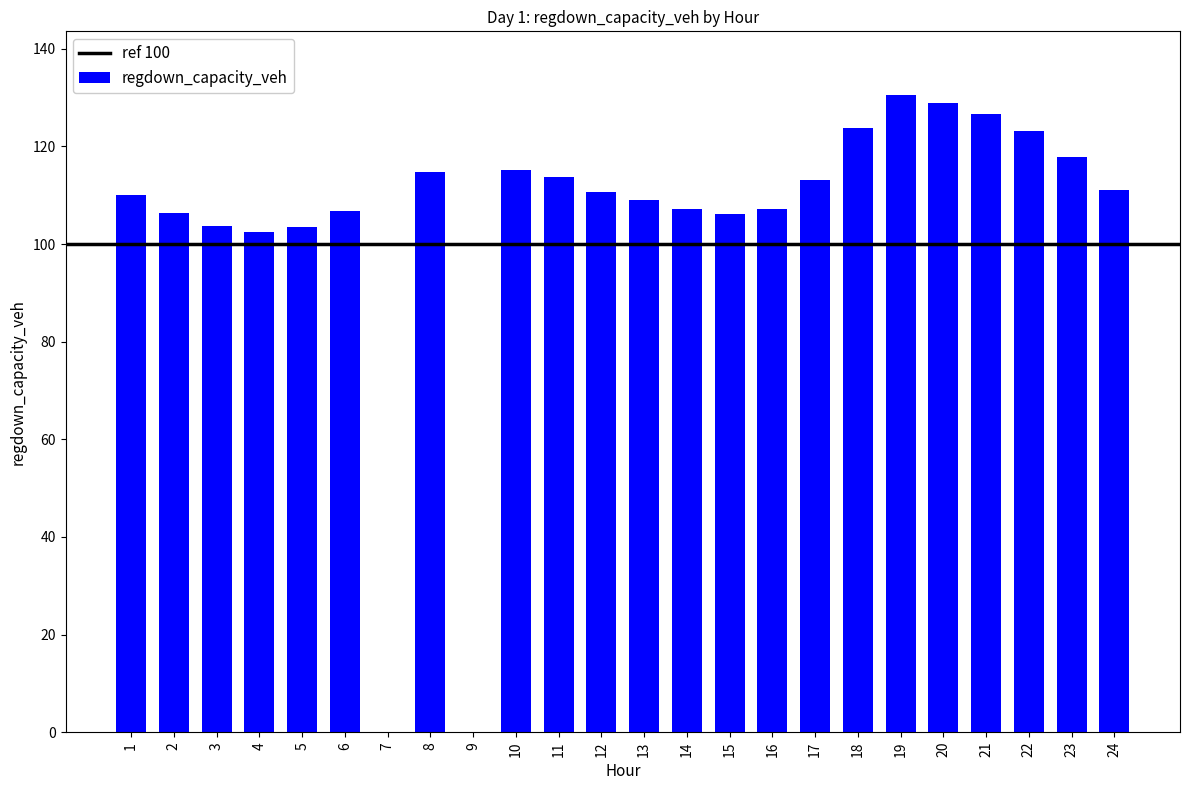

Which has a higher value, 22 or 15?

22